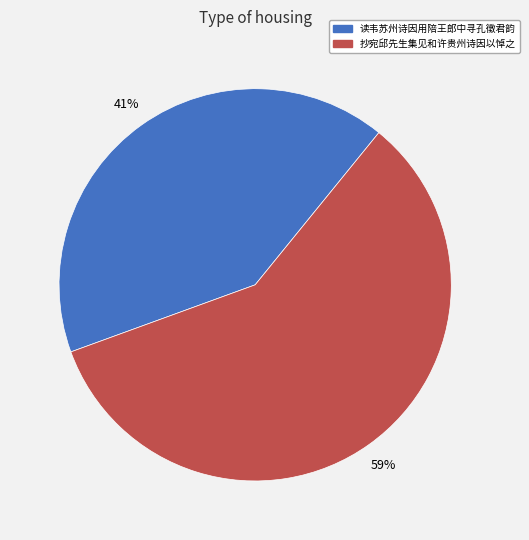

How many segments does this pie chart have?

2